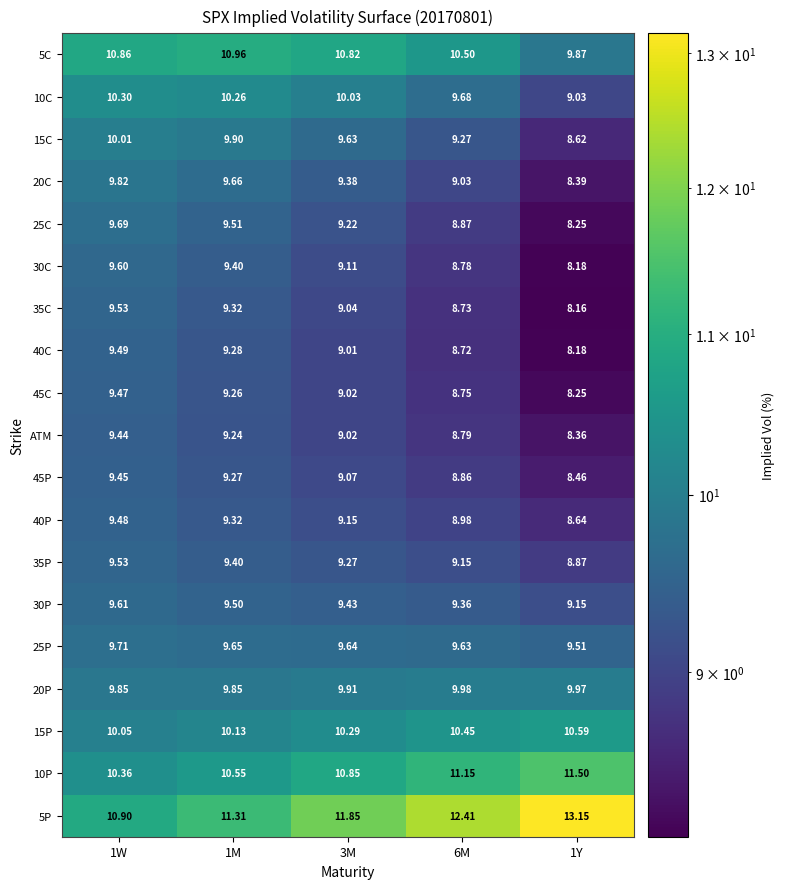

How many series are shown in this chart?

19